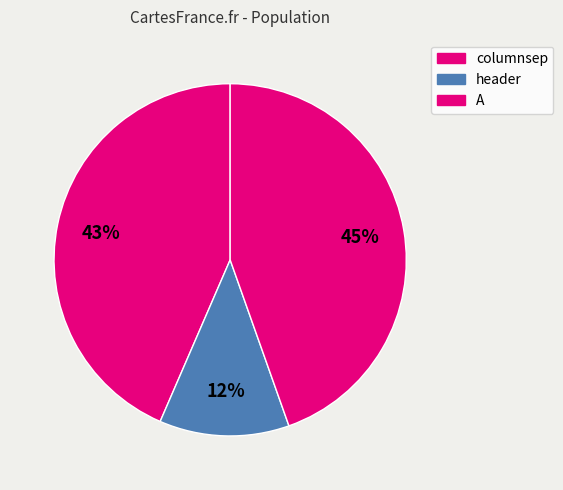

To the nearest percent, what portion does A represent?

45%